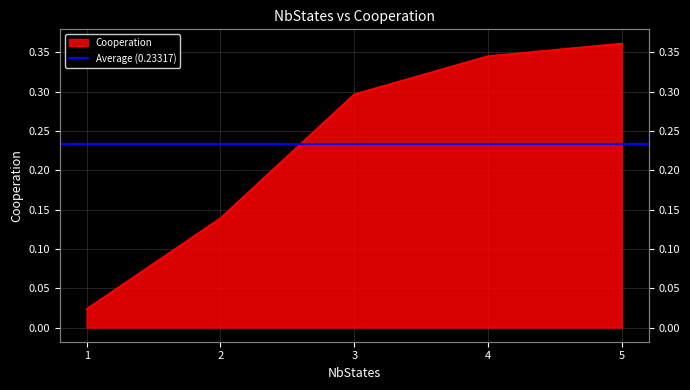

What is the sum of all values?

1.2